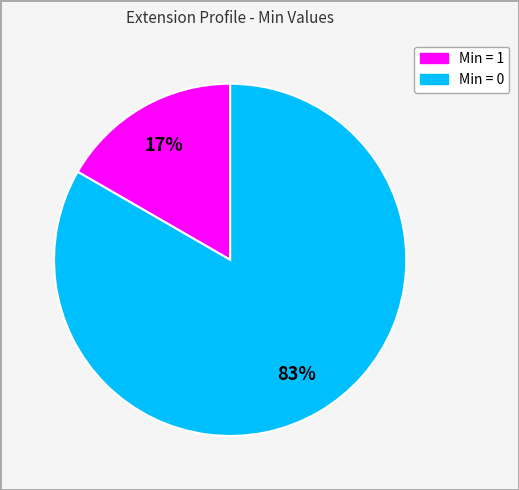

How many segments does this pie chart have?

2